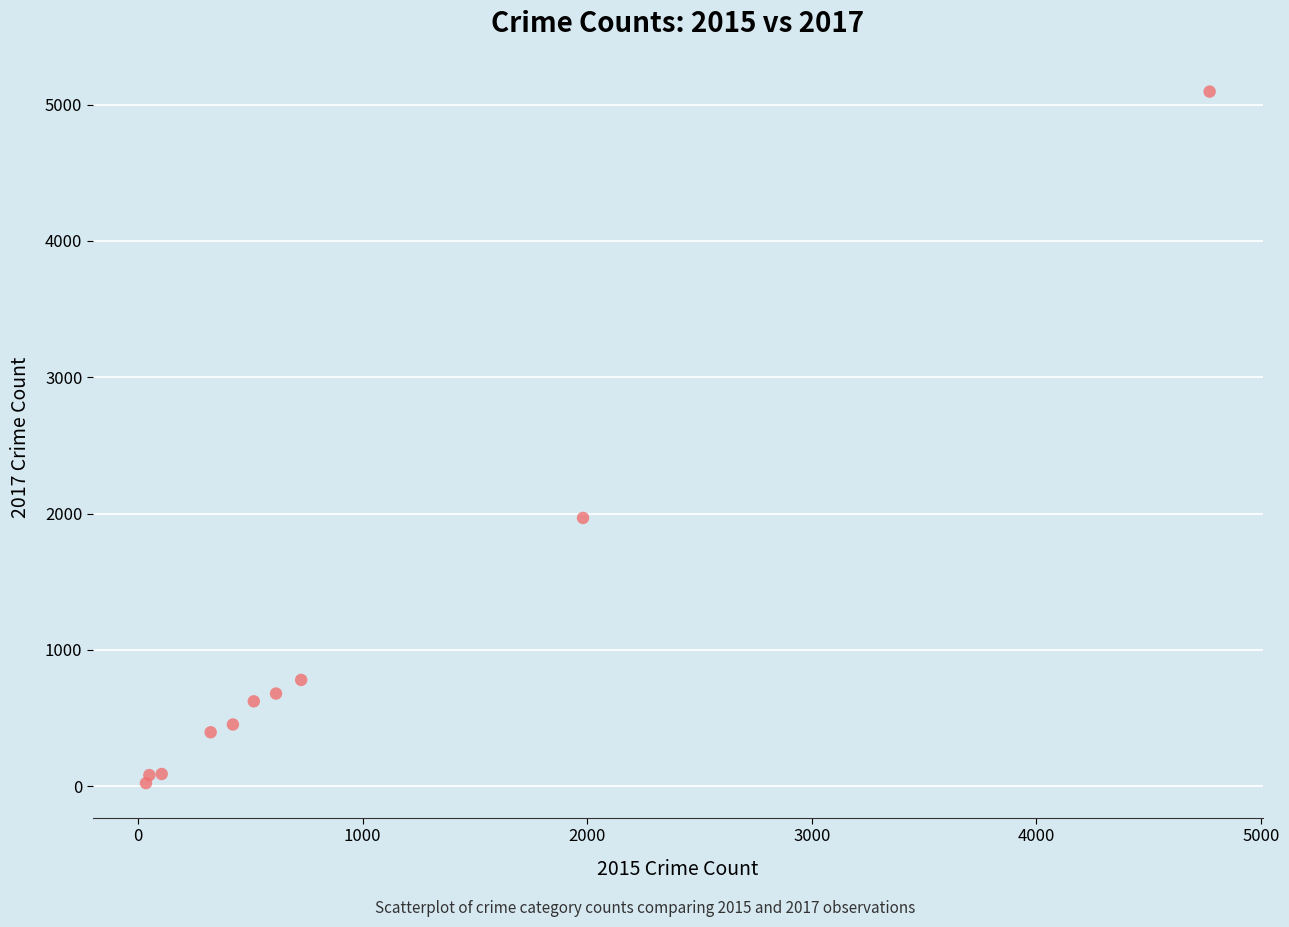

What Y value in the scatter plot is closest to 2559?

1968